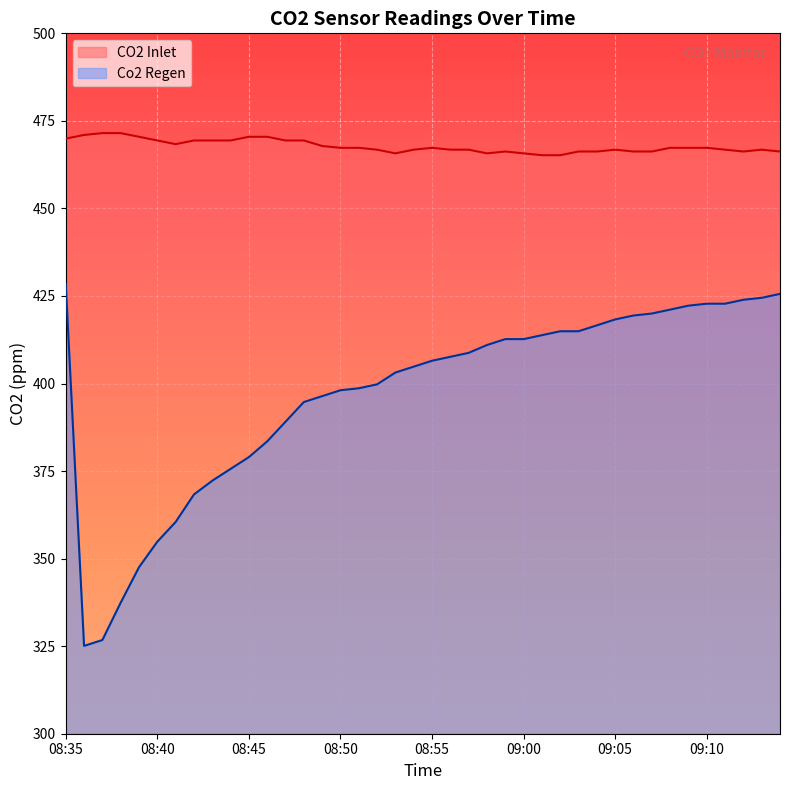

Which series has the largest total across all categories?

CO2 Inlet